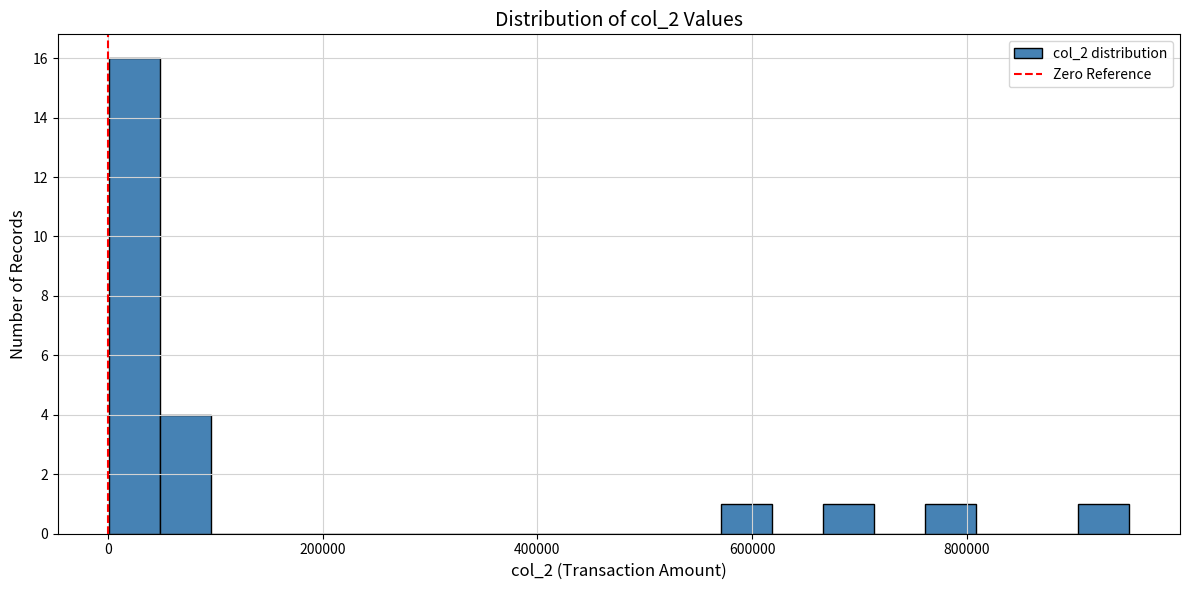

Read against the x-axis, roughly where is the centre of the tallest bar?

20000